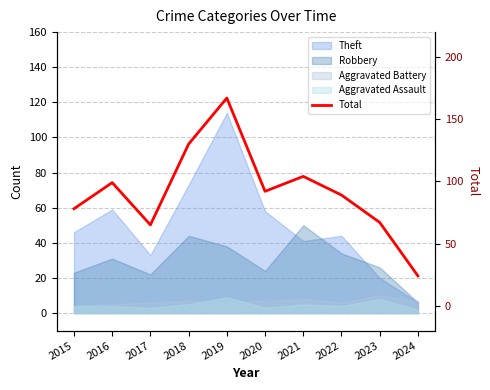

Which label corresponds to the largest value in the chart?

2019